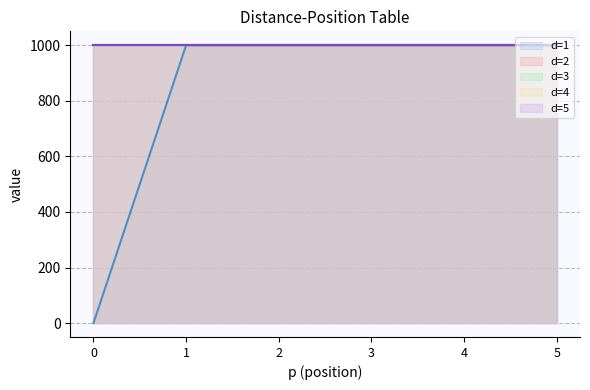

Reading left to right, transcribe all the data shown in this chart.

d=1 line: 0=0	1=1000	2=1000	3=1000	4=1000	5=1000
d=2 line: 0=1000	1=1000	2=1000	3=1000	4=1000	5=1000
d=3 line: 0=1000	1=1000	2=1000	3=1000	4=1000	5=1000
d=4 line: 0=1000	1=1000	2=1000	3=1000	4=1000	5=1000
d=5 line: 0=1000	1=1000	2=1000	3=1000	4=1000	5=1000